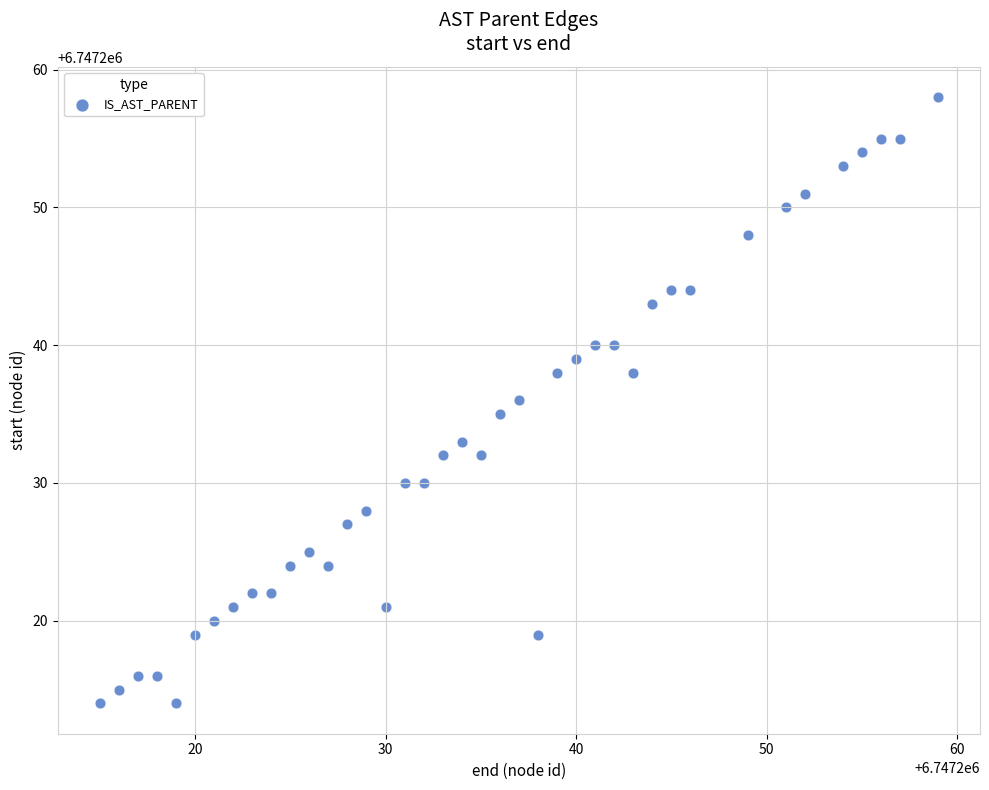

What is the range of X values (max minus min)?

44